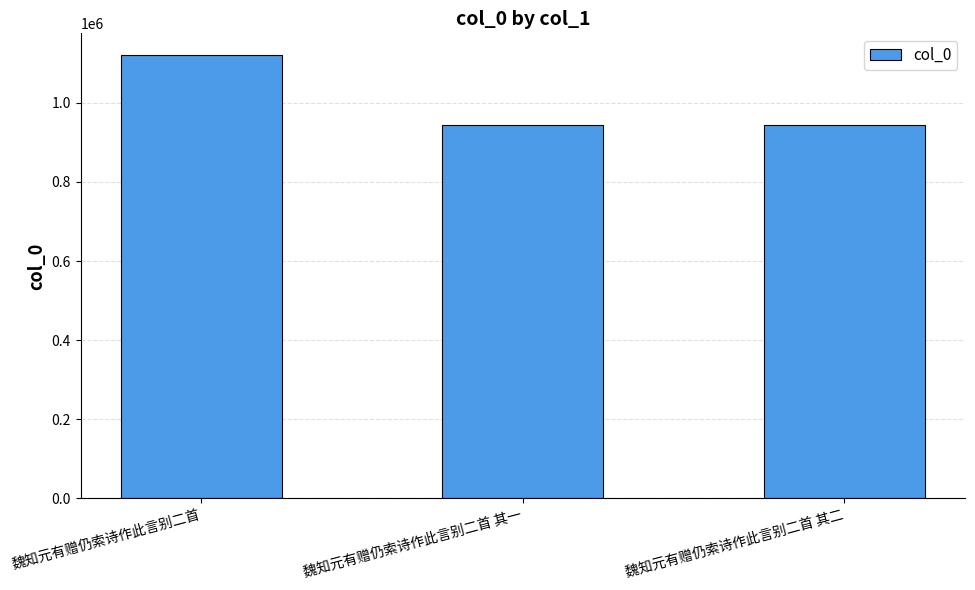

Count the number of categories in the chart.

3